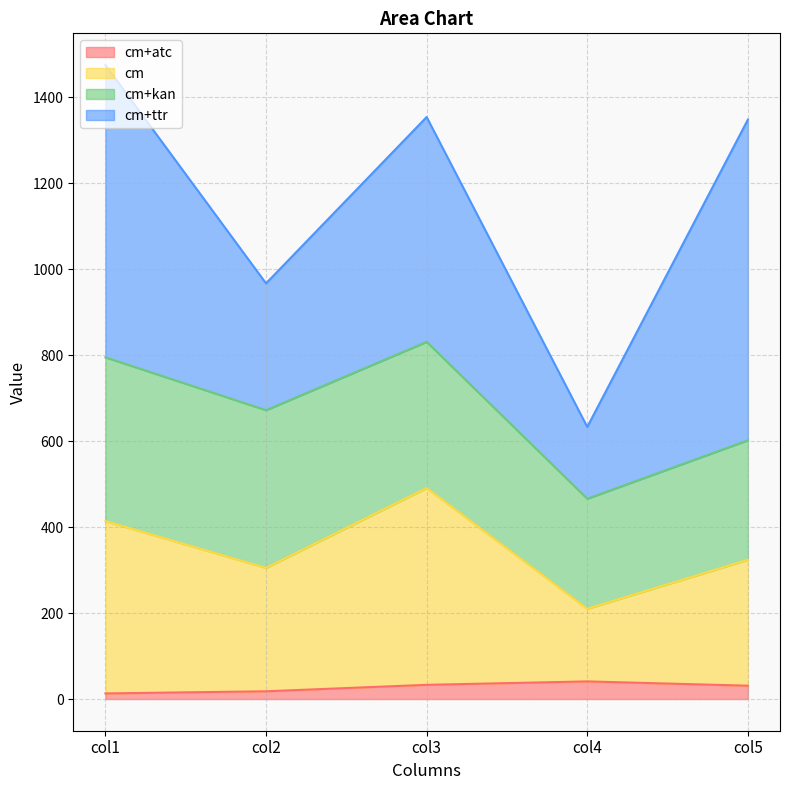

True or false: cm and cm+atc intersect in this chart.

False